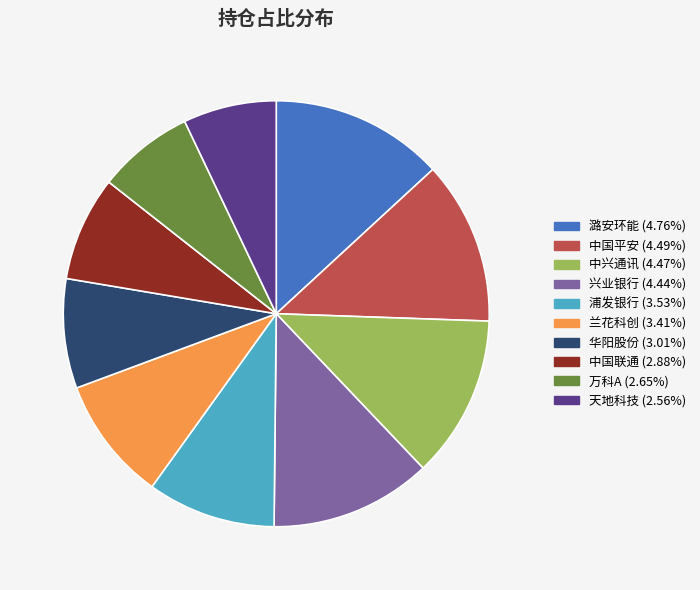

Does 华阳股份 account for over 50% of the chart?

No